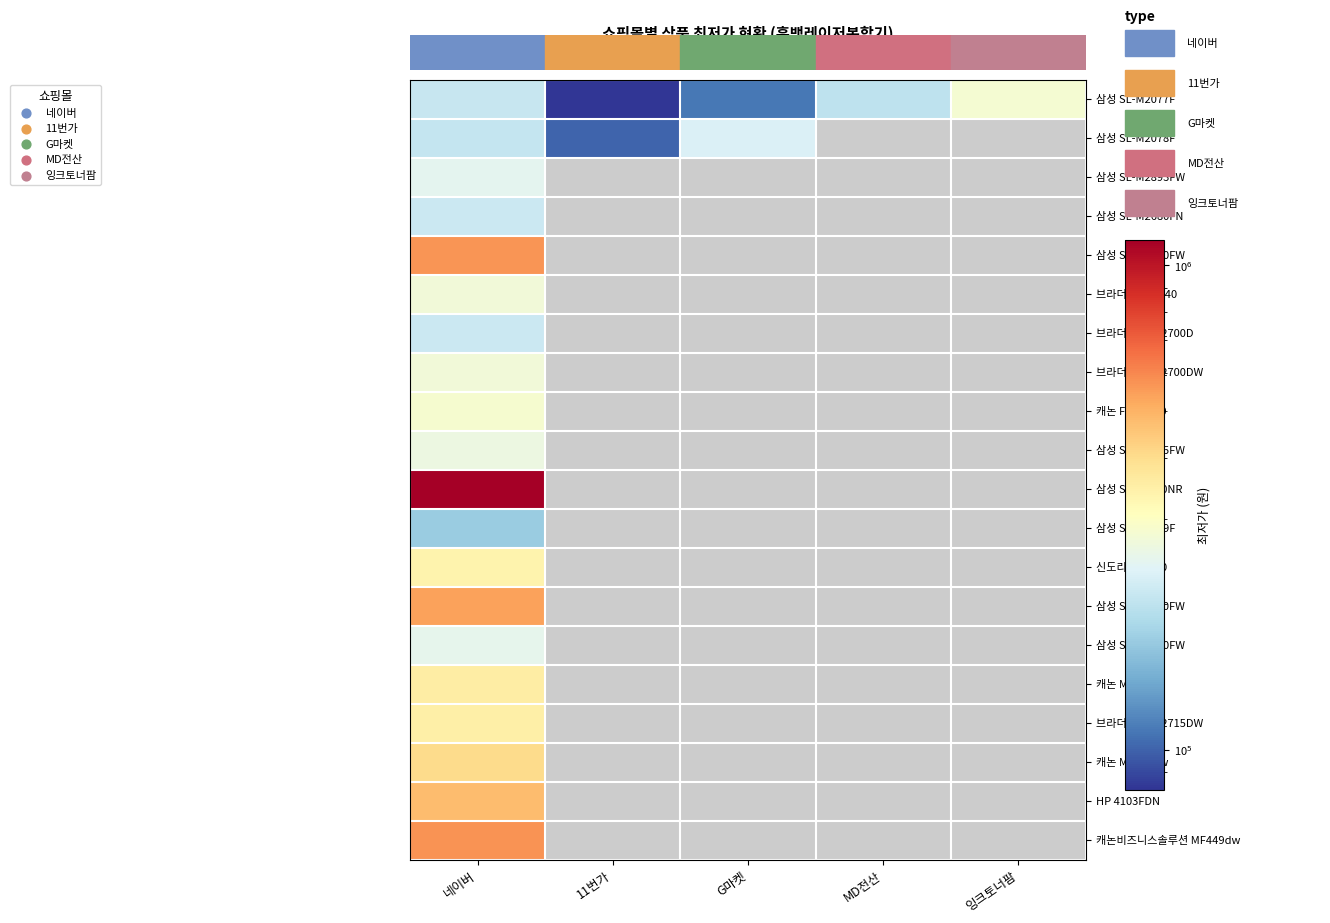

At which category is the sum across all series the highest?

네이버